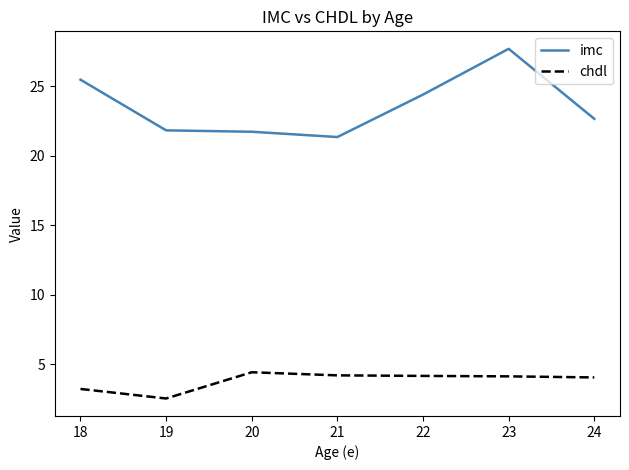

In imc, how many points are lower than both neighbors (excluding endpoints)?

1